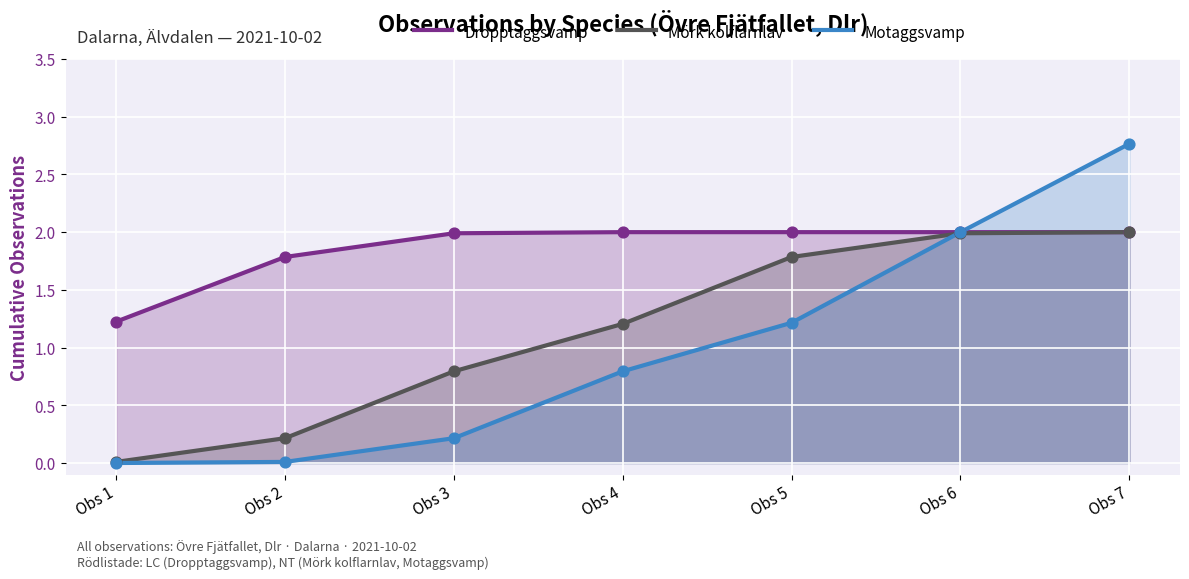

Which series contains the highest Y value?

Motaggsvamp